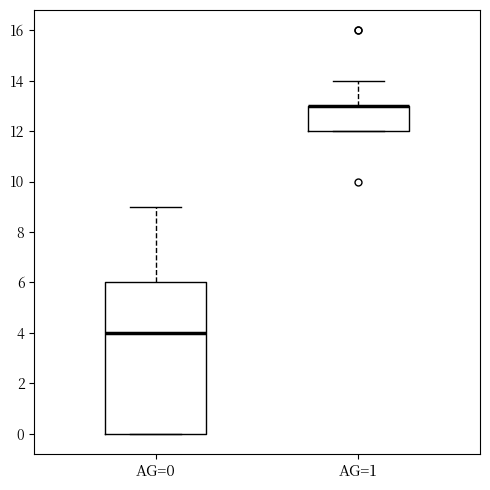

Reading left to right, transcribe this box plot: for each box, give where its median line is, the range the box spans, and where its two whiskers end, as read against the y-axis. The values are not printed on the chart, so give them approximately, as read against the axis.

AG=0: median 4, box 0 to 6, whiskers 0 to 9
AG=1: median 13 (drawn on the box's upper edge), box 12 to 13, whiskers 12 to 14